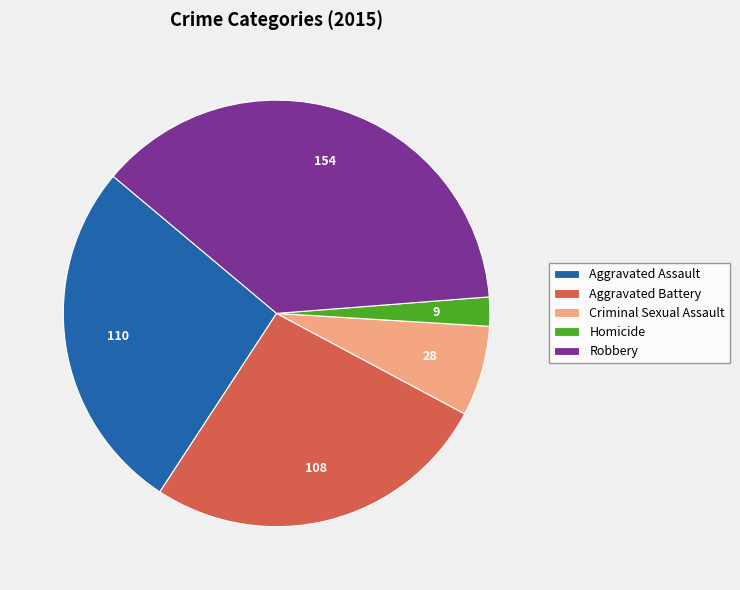

How many slices are in this pie chart?

5